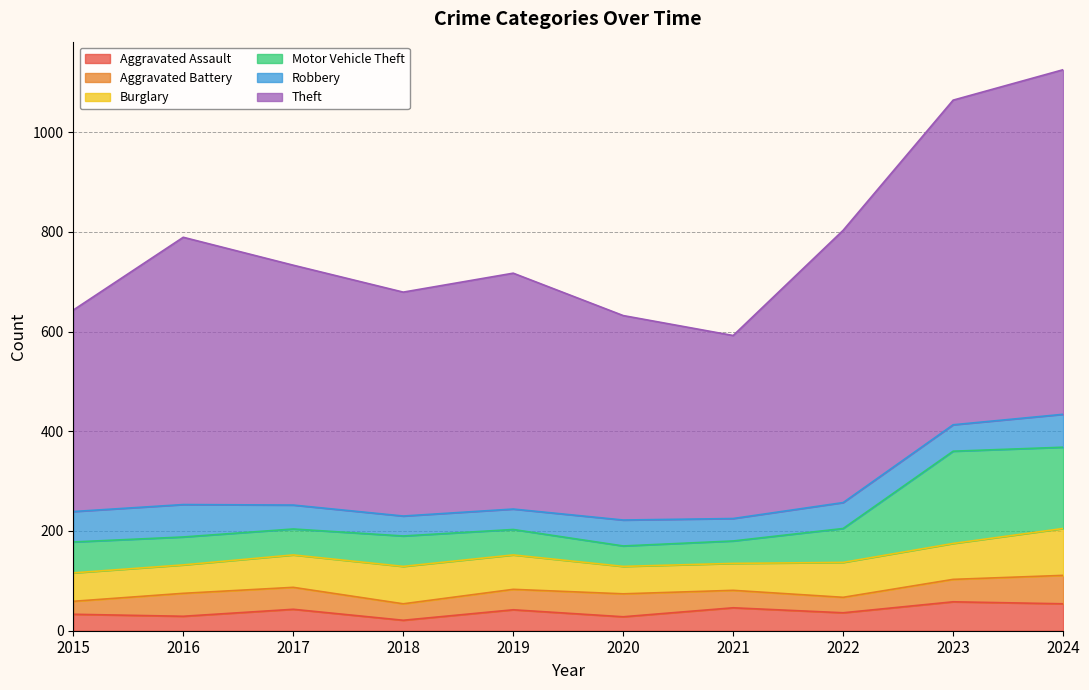

What is the value of the Burglary point at the 10th from the left?

94